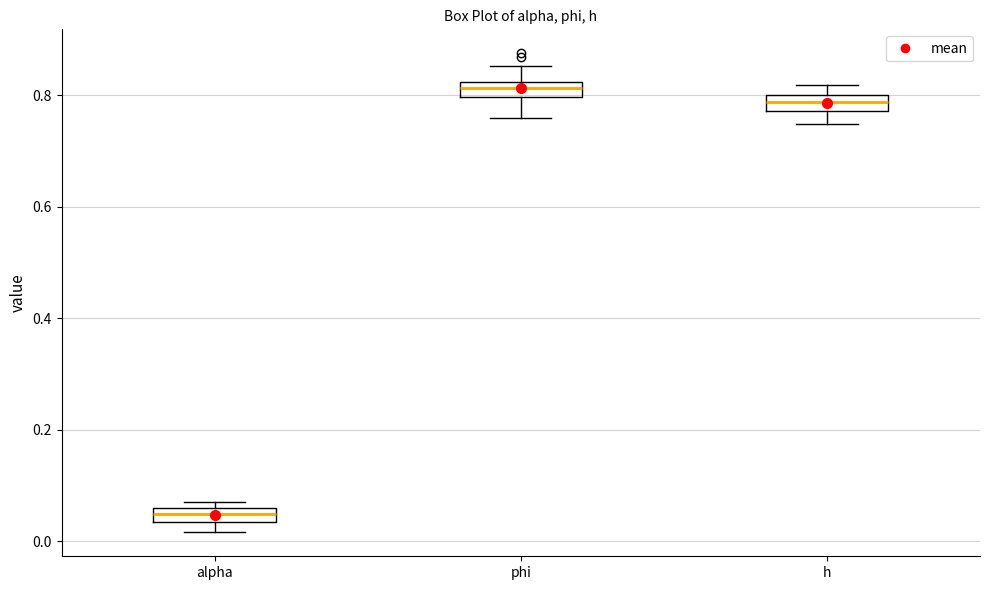

Which box's median line is the highest?

phi